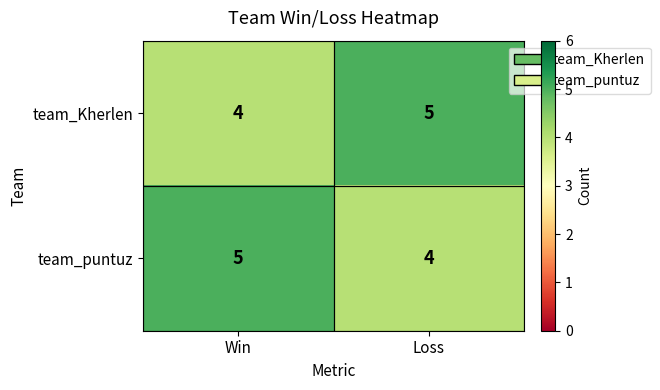

Where is team_puntuz nearest to the value 4?

Loss